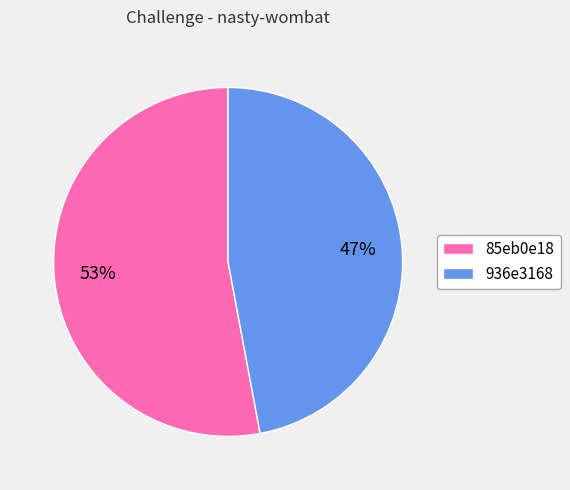

To the nearest percent, what is the average slice percentage?

50%